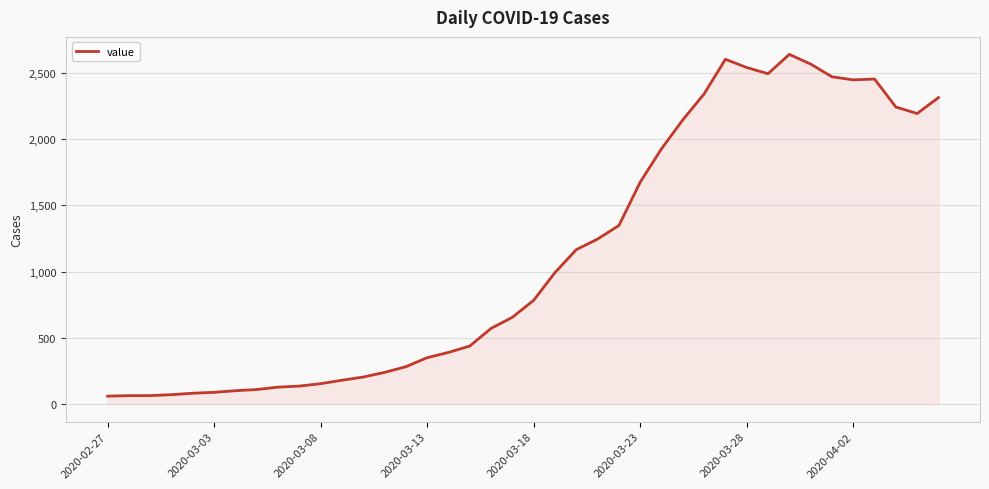

What is the difference between the maximum and minimum values?

2578